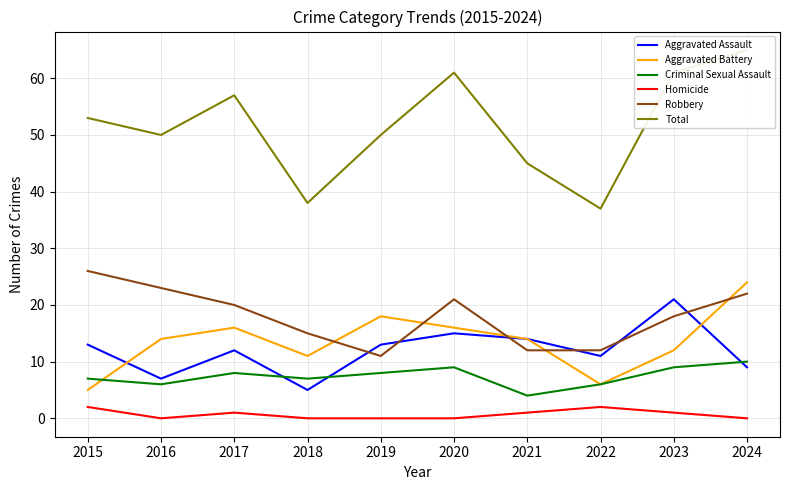

What is the value of the Total point at the 8th from the left?

37